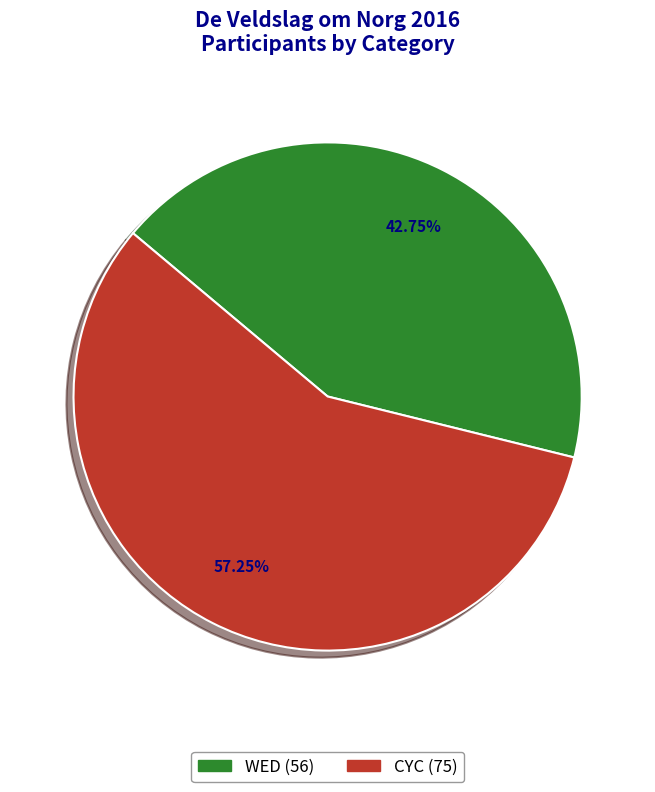

Does CYC account for over 50% of the chart?

Yes